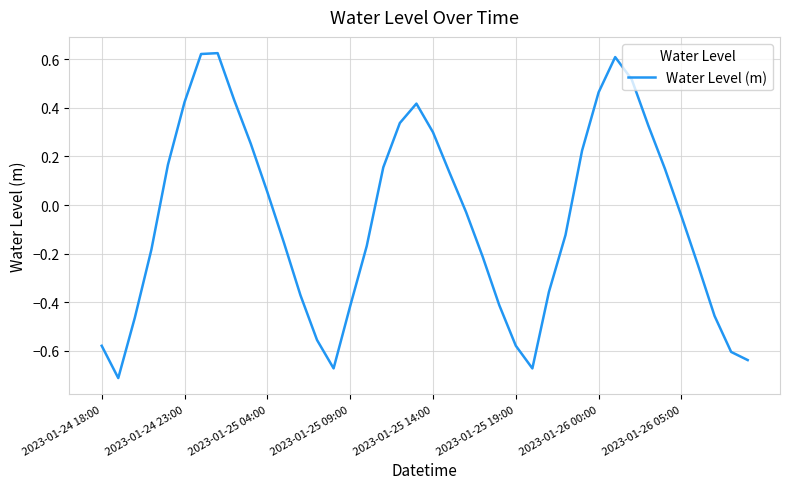

What is the difference between the maximum and minimum values?

1.3